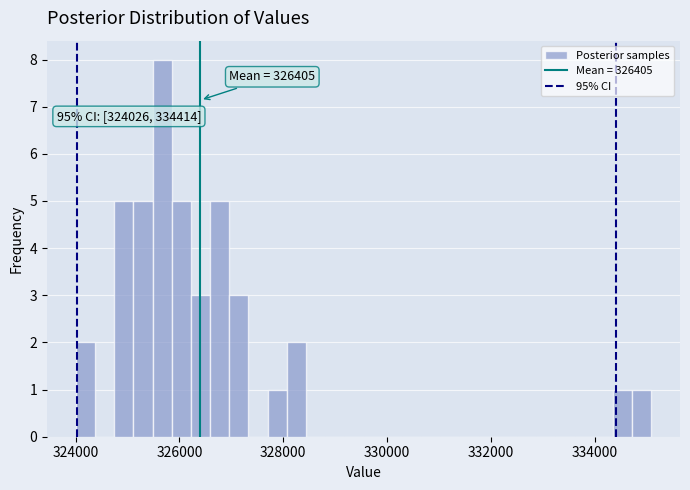

Read against the x-axis, roughly where is the centre of the tallest bar?

325600